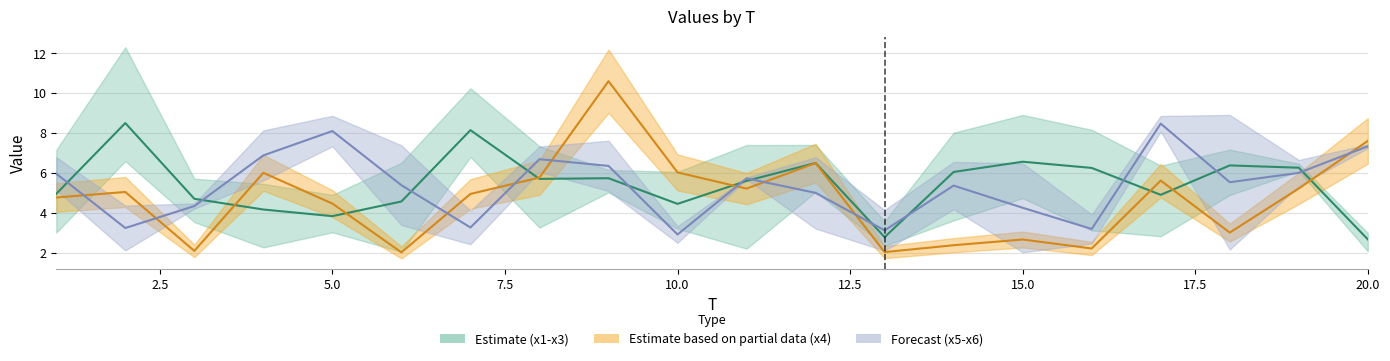

In x6, how many points are higher than both neighbors (excluding endpoints)?

5